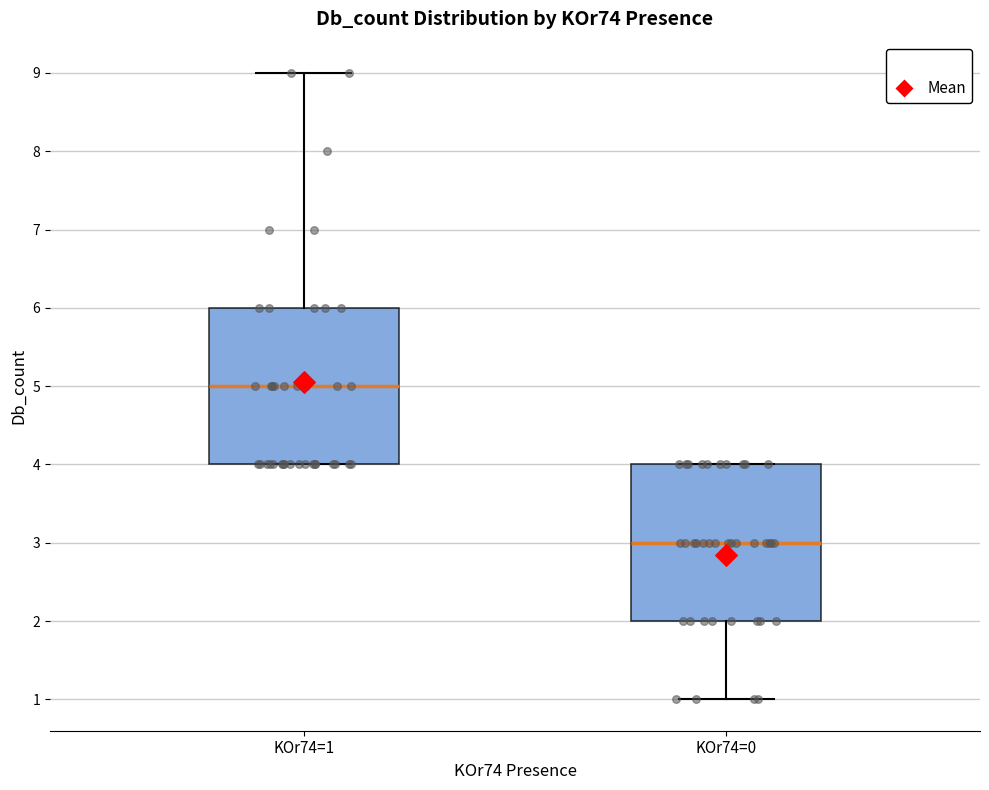

Reading left to right, read every box against the y-axis: the position of its median line, the range the box covers, and the ends of its whiskers. The values are not printed on the chart, so give them approximately, as read against the axis.

KOr74=1: median 5, box 4 to 6, whiskers 4 to 9
KOr74=0: median 3, box 2 to 4, whiskers 1 to 4